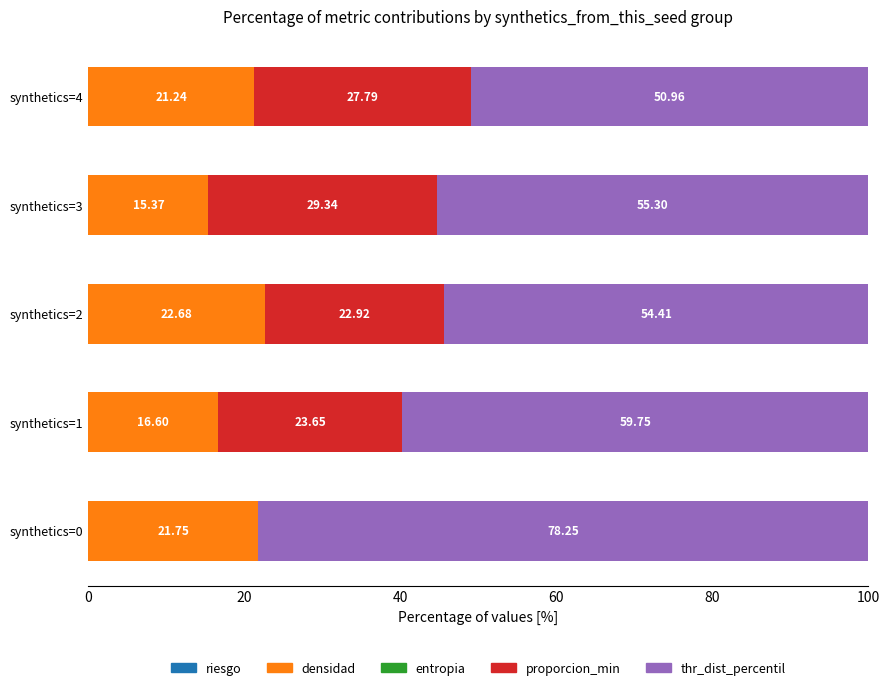

Count the number of data series in this chart.

3